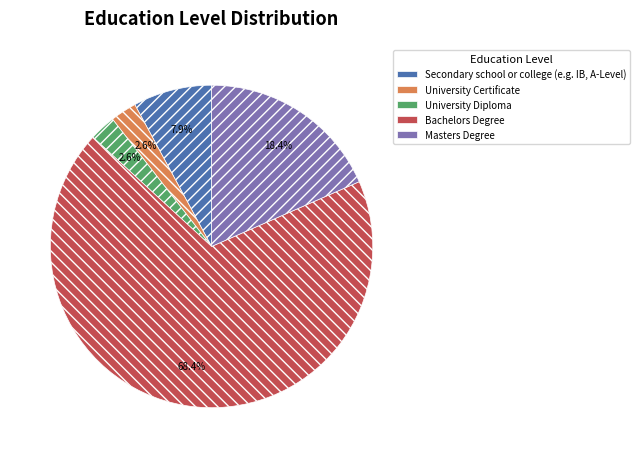

To the nearest percent, what percentage of the pie is Bachelors Degree?

68%